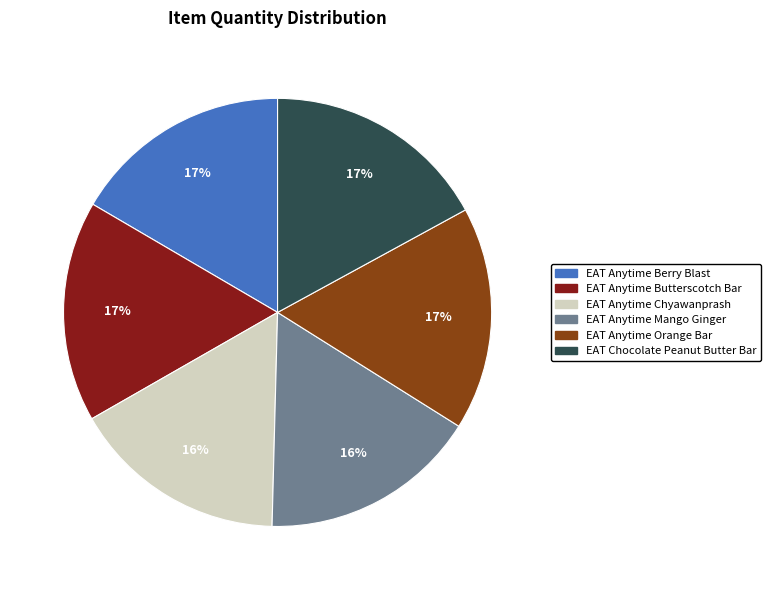

To the nearest percent, what percentage of the pie is EAT Anytime Butterscotch Bar?

17%